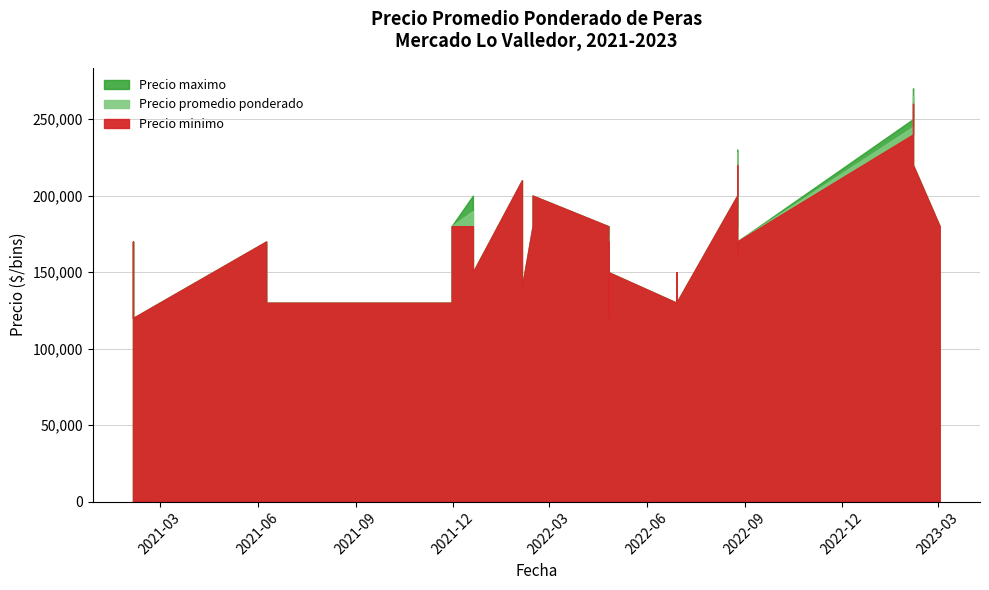

Which label corresponds to the largest value in the chart?

2023-02-06